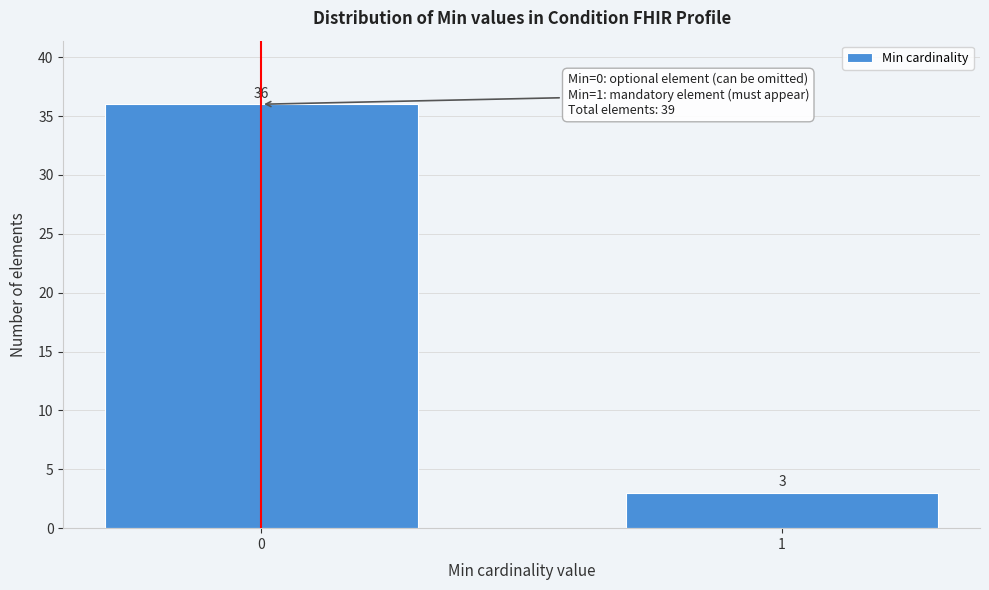

Reading right to left, what are all the values shown in this chart?

3	36